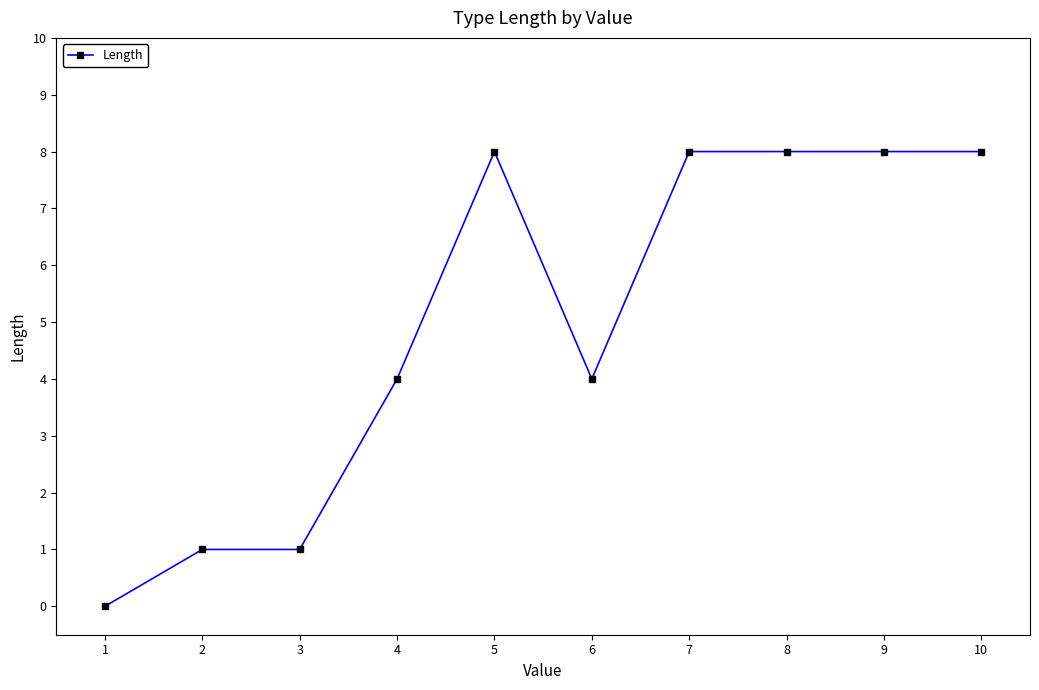

True or false: there are more than 0 points higher than both neighbors.

True